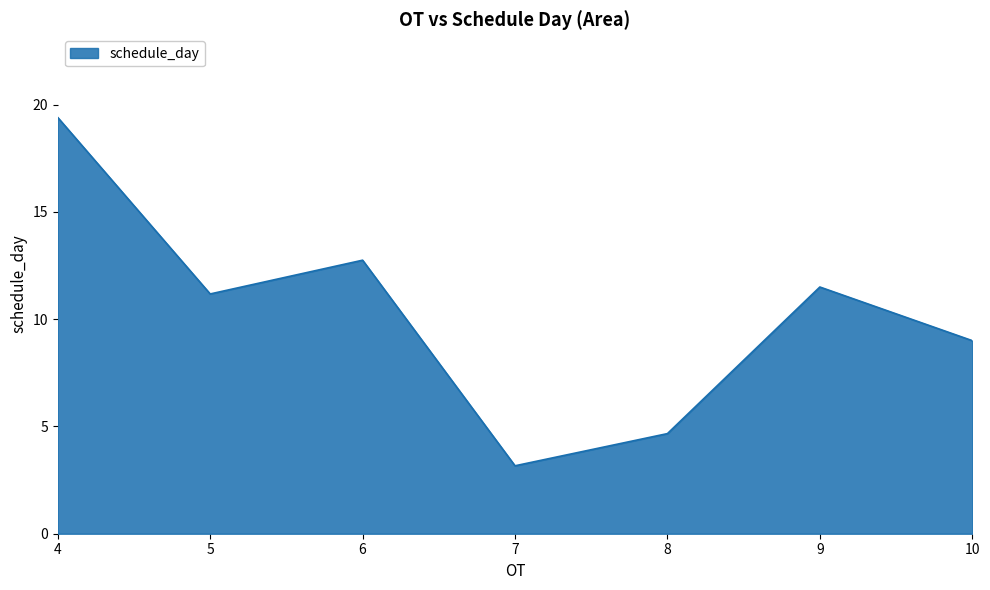

Reading left to right, extract all data points from this chart.

4=19.4	5=11.2	6=12.8	7=3.2	8=4.7	9=11.5	10=9.0